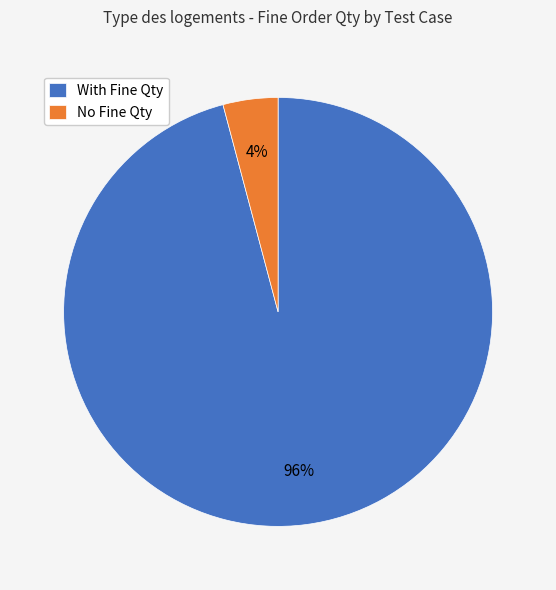

How many slices are in this pie chart?

2